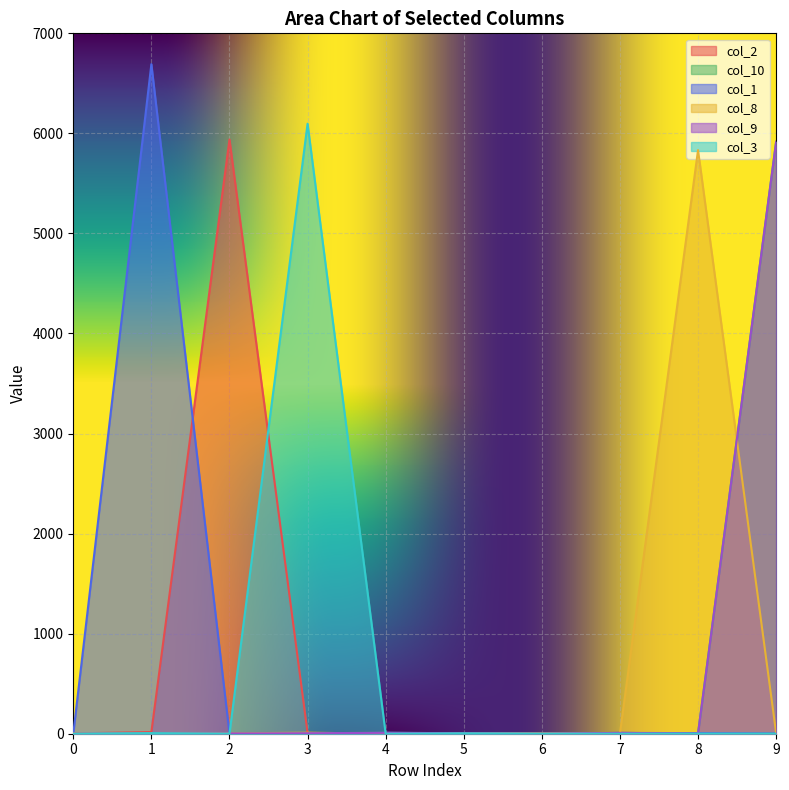

What is the difference between the col_8 values at 5 and 7?

3